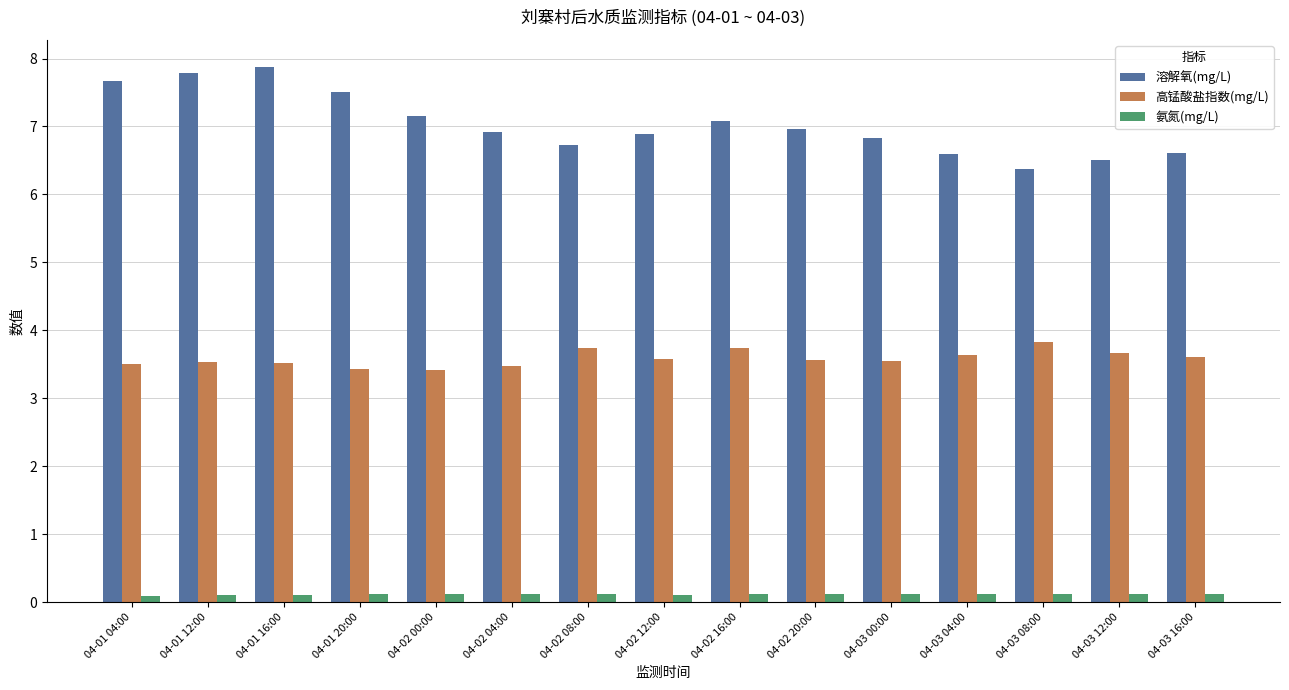

List the series in order of their overall mean, highest first.

溶解氧(mg/L), 高锰酸盐指数(mg/L), 氨氮(mg/L)